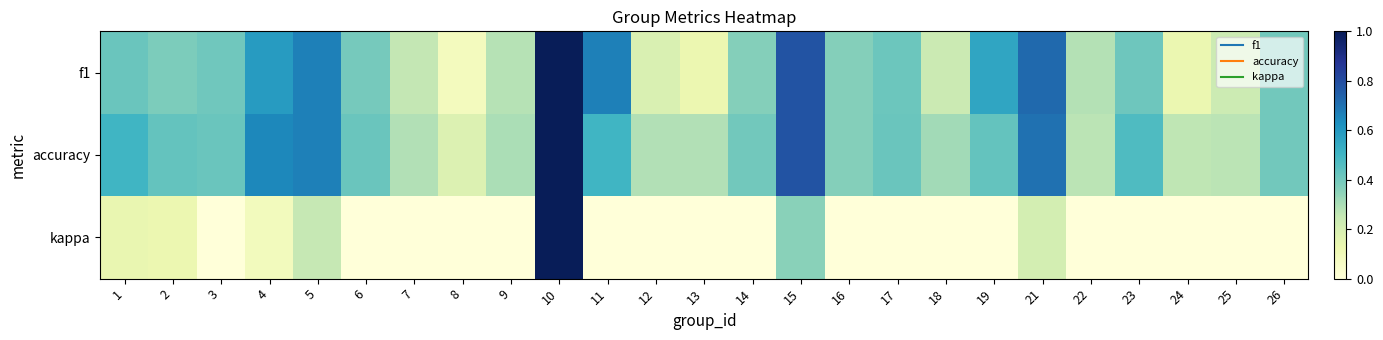

At 9, list the series in order from largest to smallest.

accuracy, f1, kappa